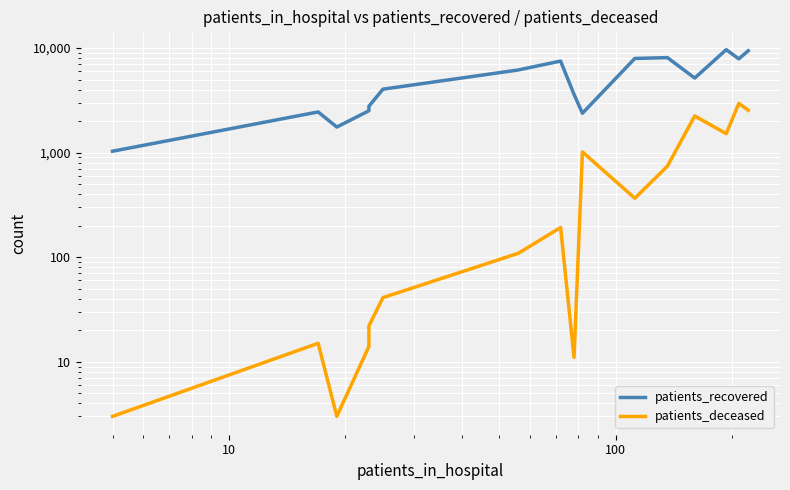

Reading left to right, transcribe all the data shown in this chart.

patients_recovered: 1031	2448	1756	2514	2774	4042	6172	7509	3605	2380	7953	8103	5164	9650	7881	9419
patients_deceased: 3	15	3	14	22	41	109	192	11	1015	366	742	2242	1518	2956	2544